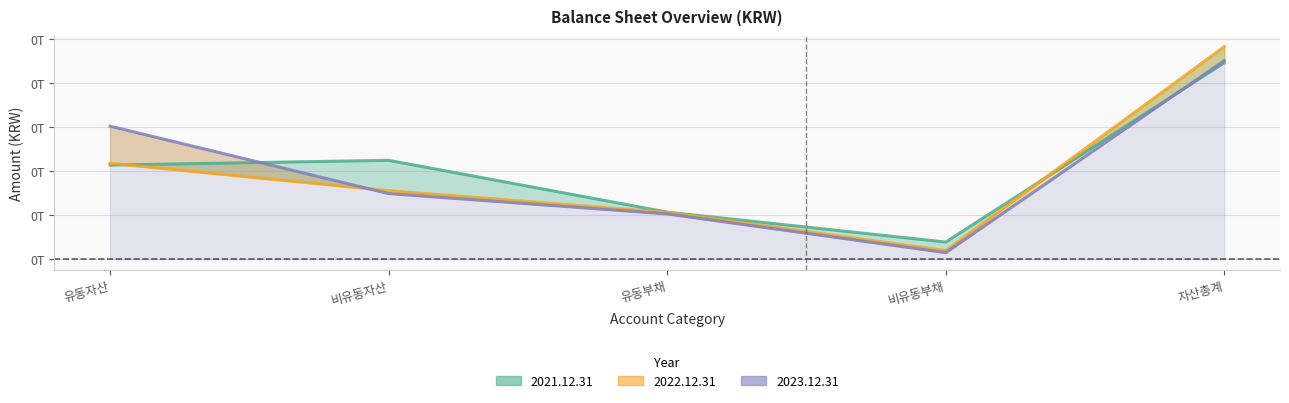

What is the value of the 2021.12.31 point at the 3rd from the left?

53384411046